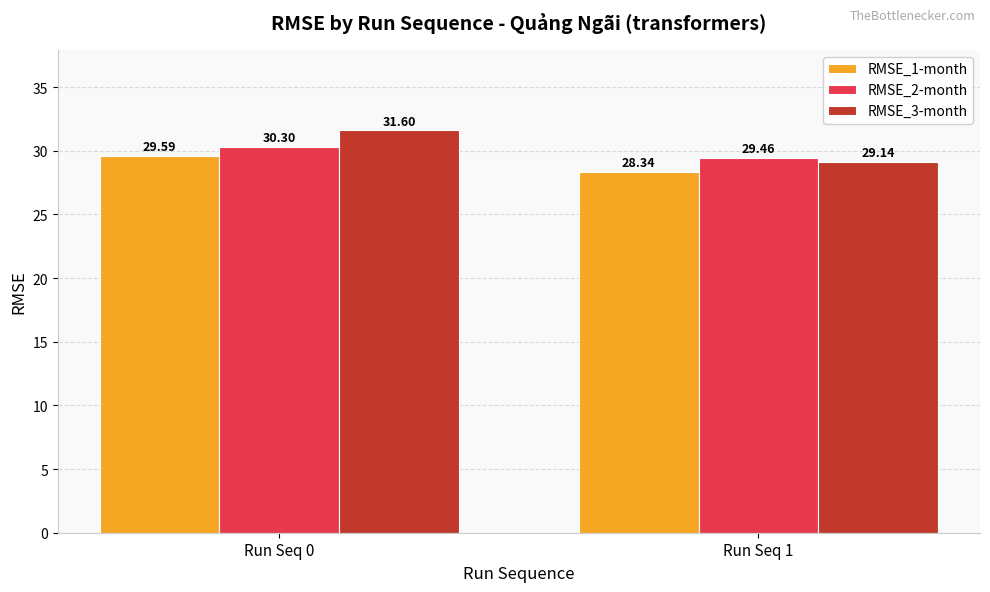

Does the chart contain any negative values?

No